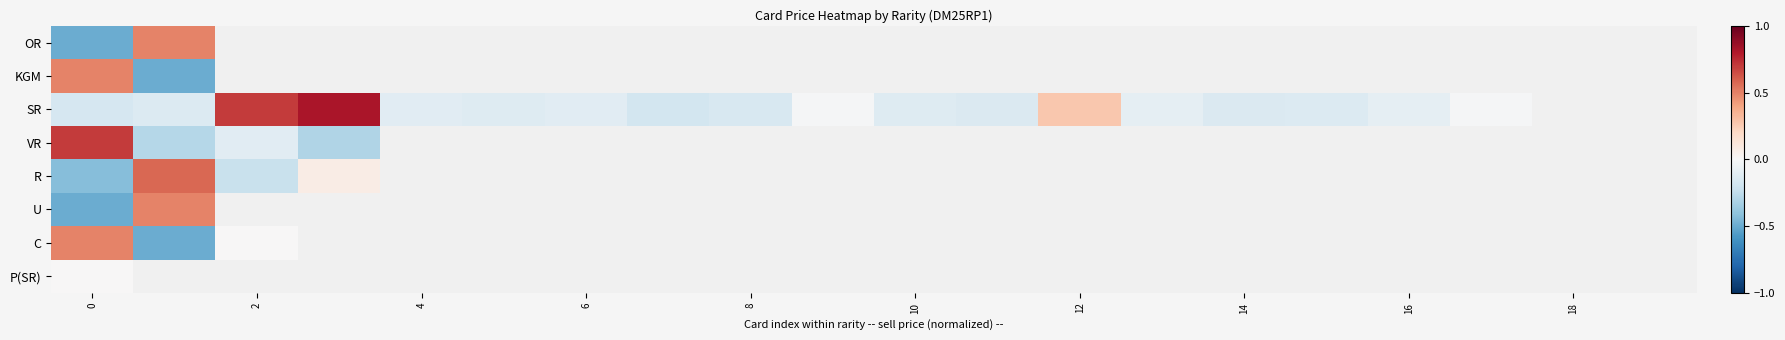

Rank the series by their maximum value, from highest to lowest.

SR, VR, R, KGM, OR, U, C, P(SR)